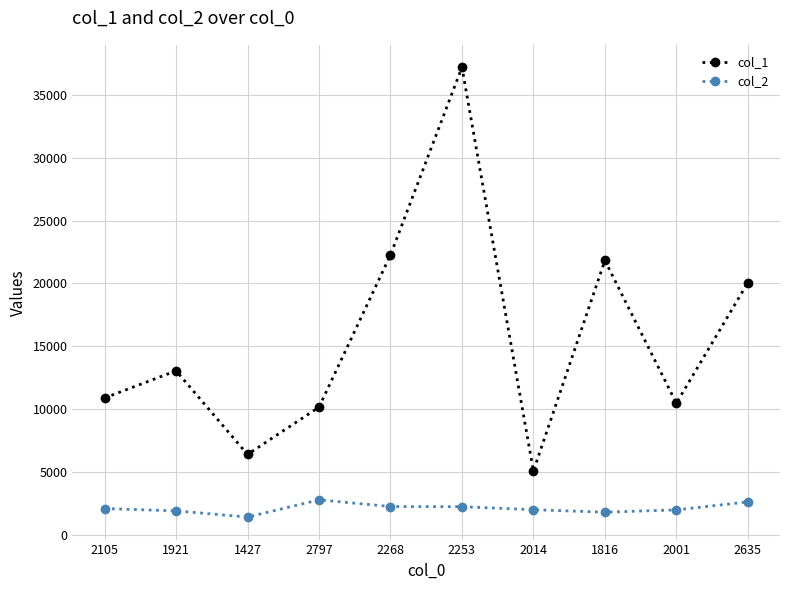

How many lines are shown in the chart?

2